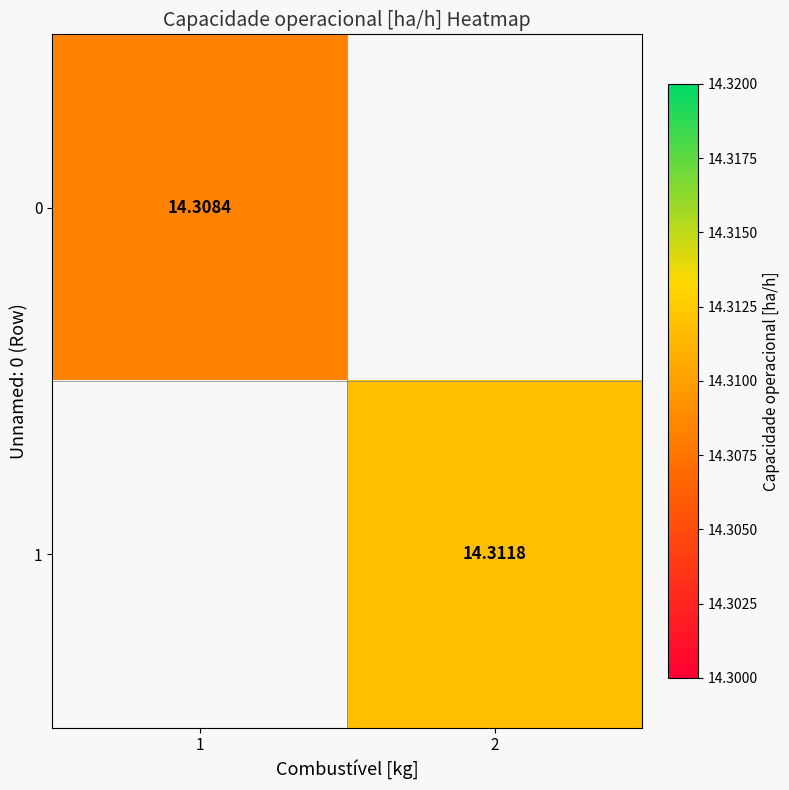

At how many categories does at least one series exceed 14?

2